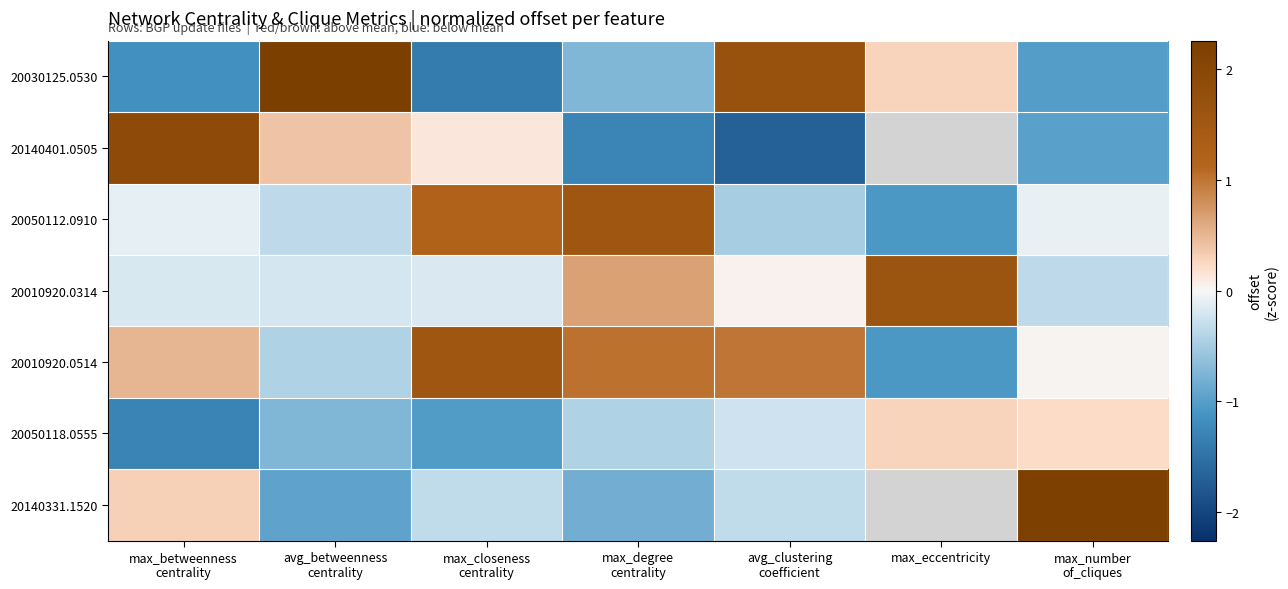

At max_number of_cliques, list the series in order from largest to smallest.

20140331.1520, 20050118.0555, 20010920.0514, 20050112.0910, 20010920.0314, 20140401.0505, 20030125.0530